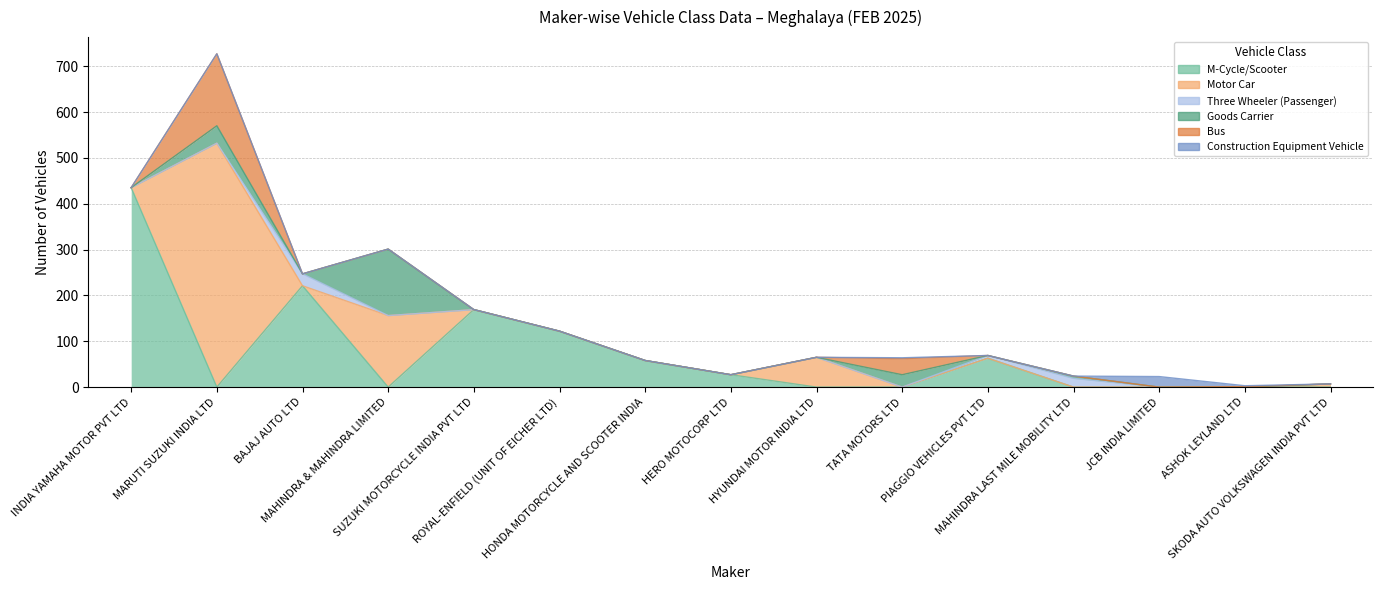

How many lines are shown in the chart?

6